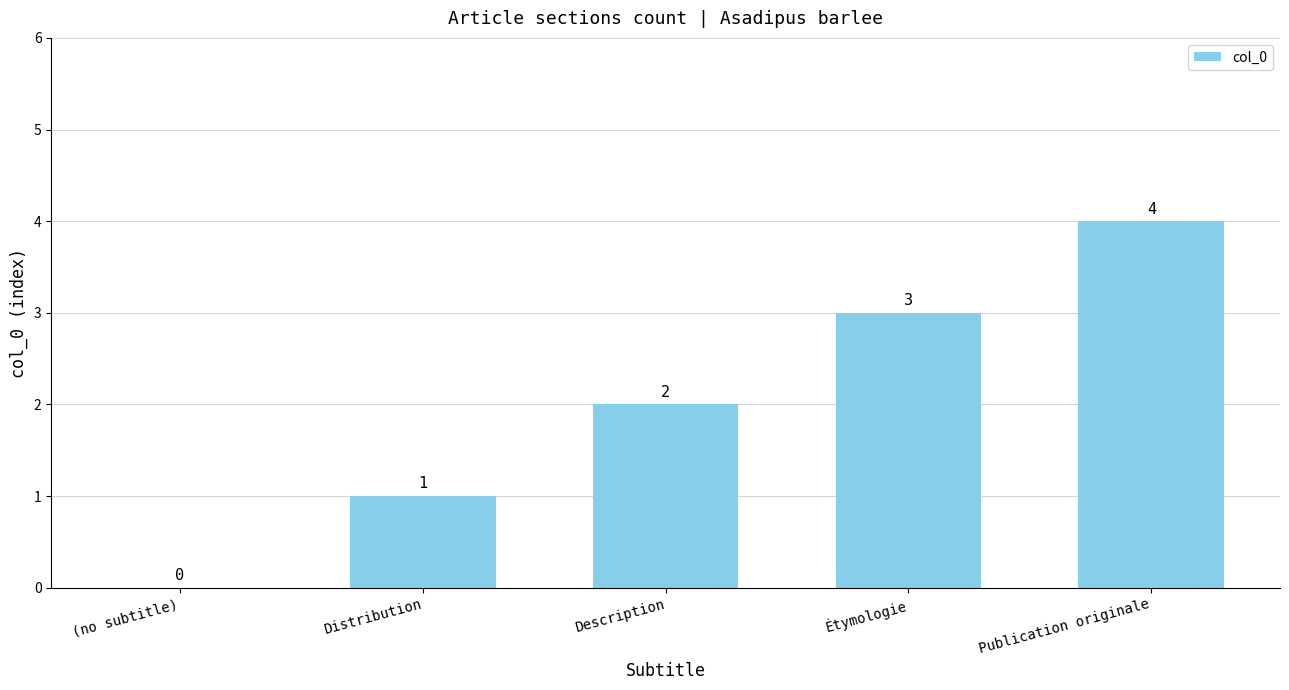

What is the sum of all values?

10